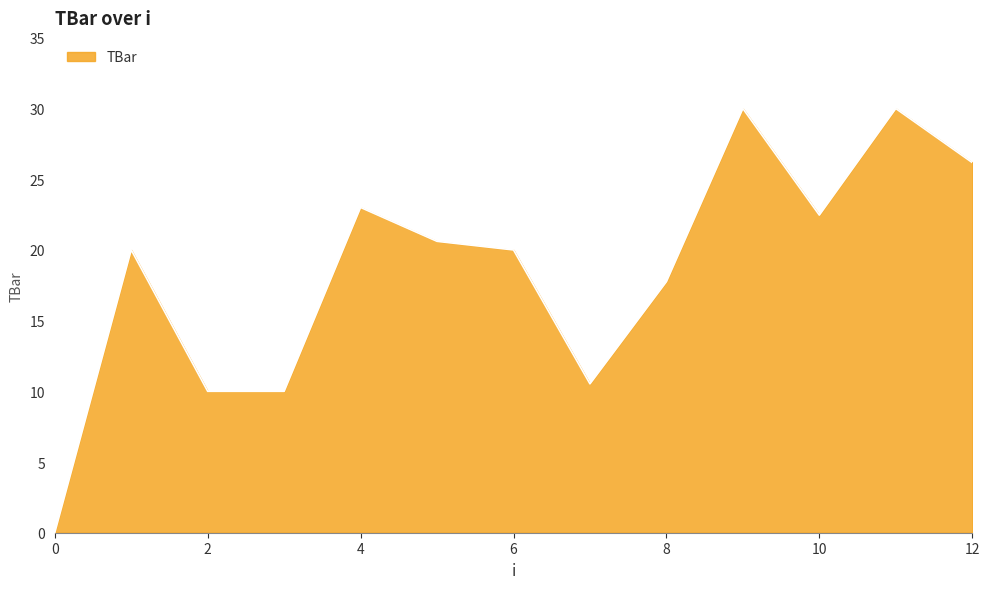

What is the maximum value shown in the chart?

30.0